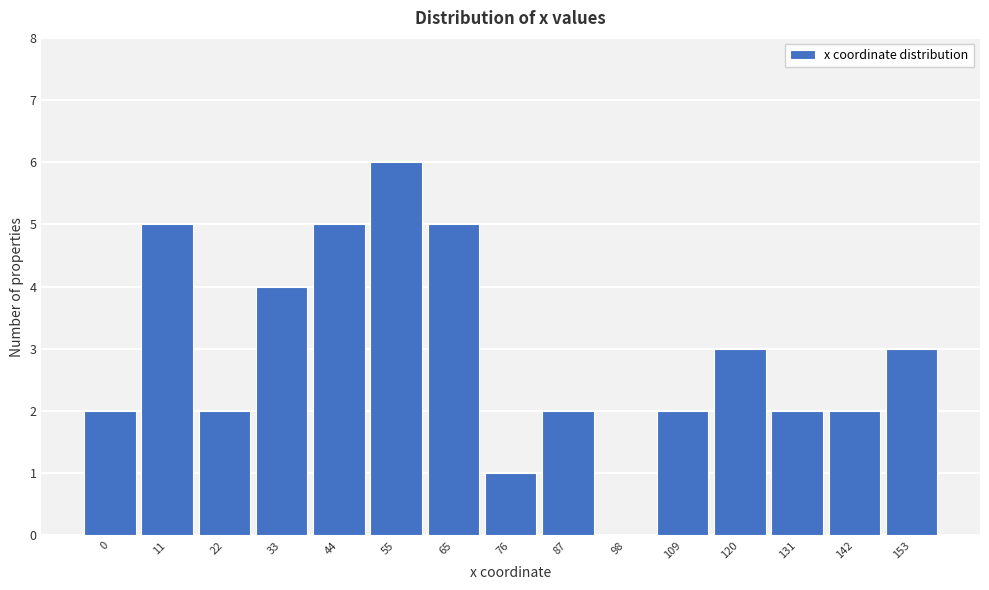

Reading left to right, extract all data points from this chart.

0=2	11=5	22=2	33=4	44=5	55=6	65=5	76=1	87=2	98=0	109=2	120=3	131=2	142=2	153=3